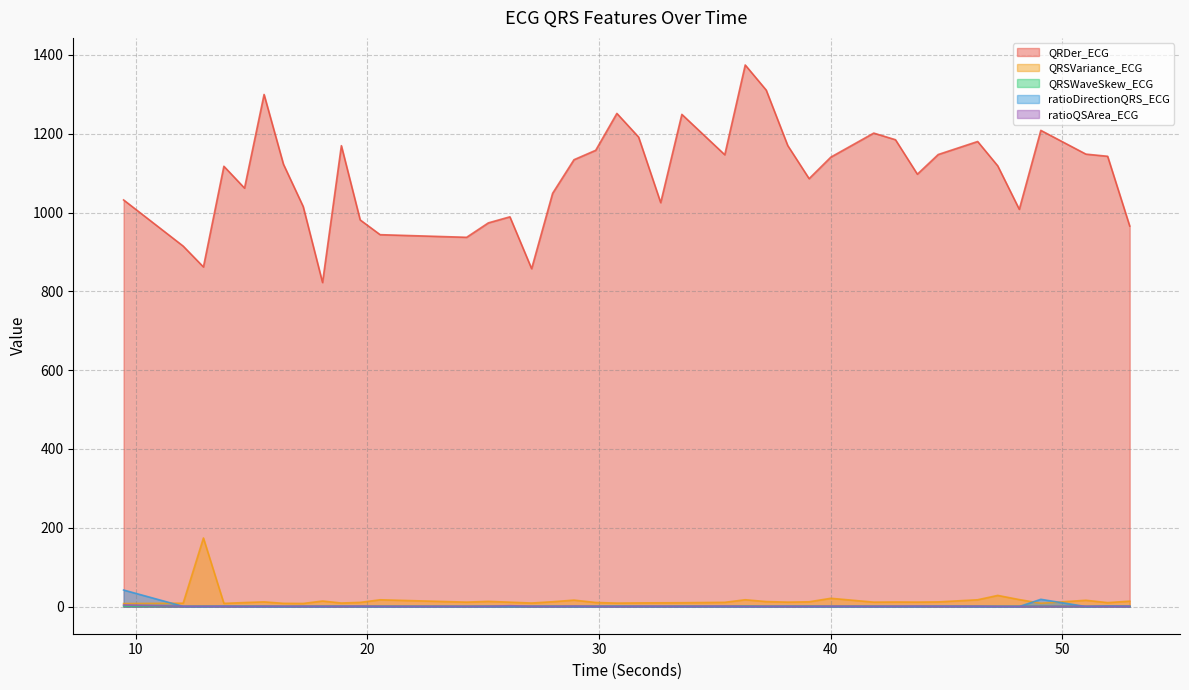

What is the maximum value for QRSVariance_ECG?

174.2